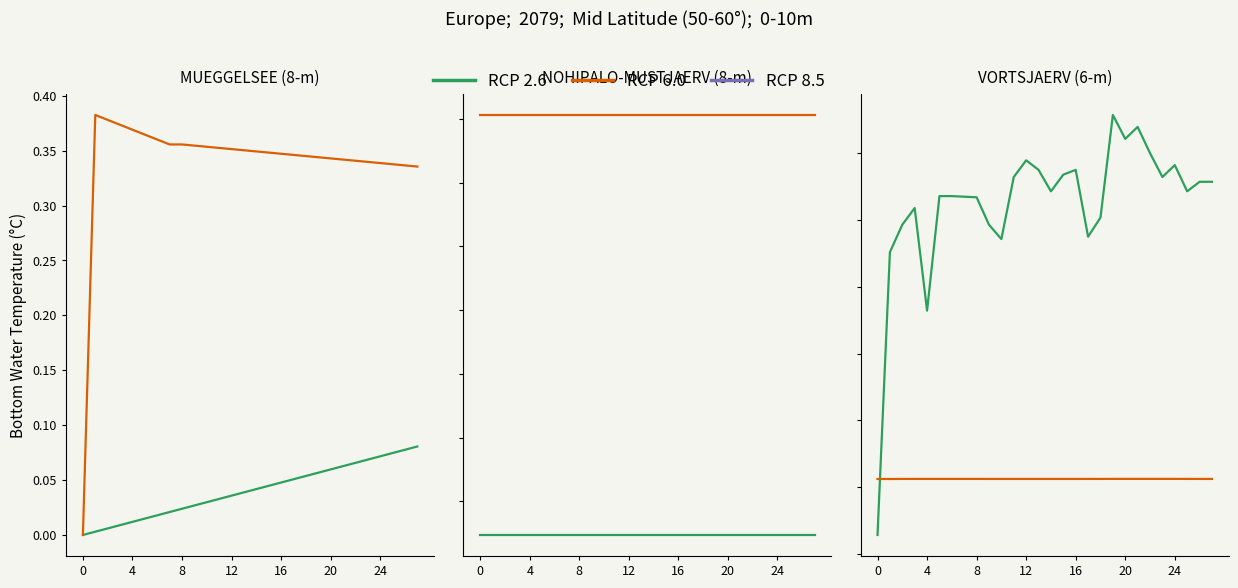

How many values in the RCP 2.6 series exceed 0?

27